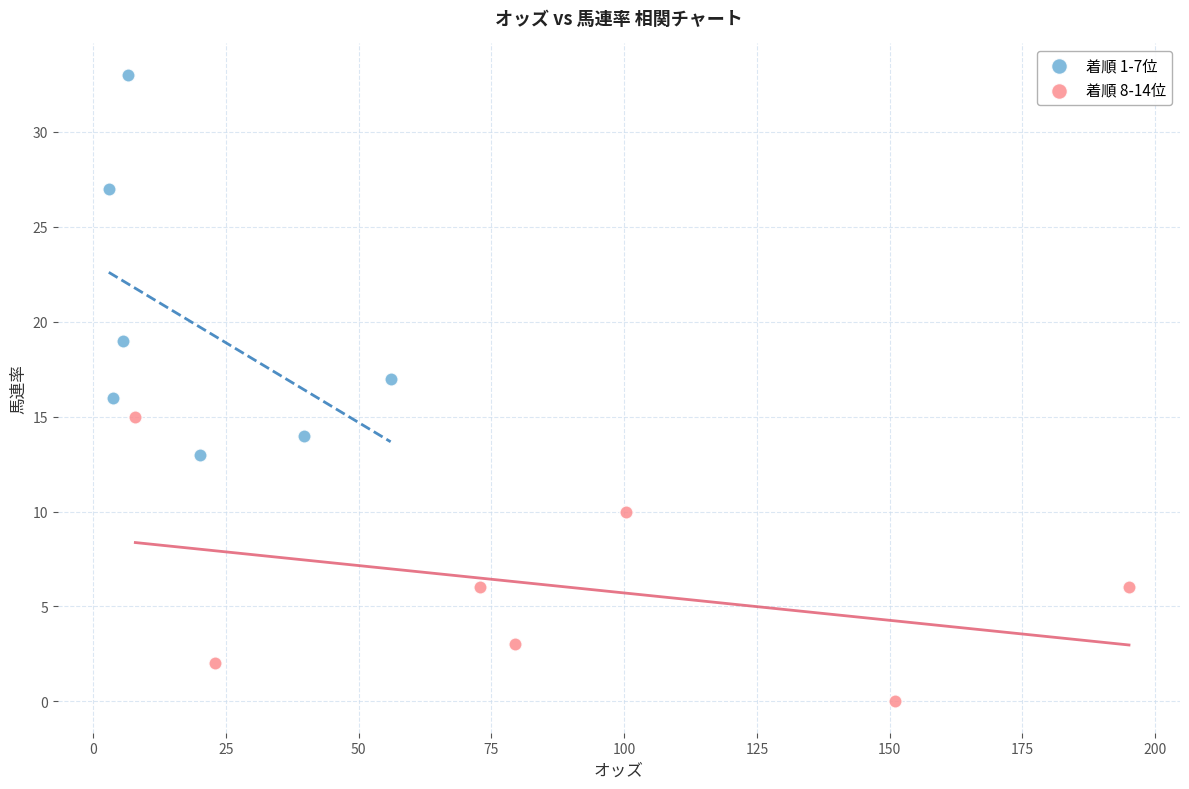

Which series has the widest spread of Y values?

着順 1-7位